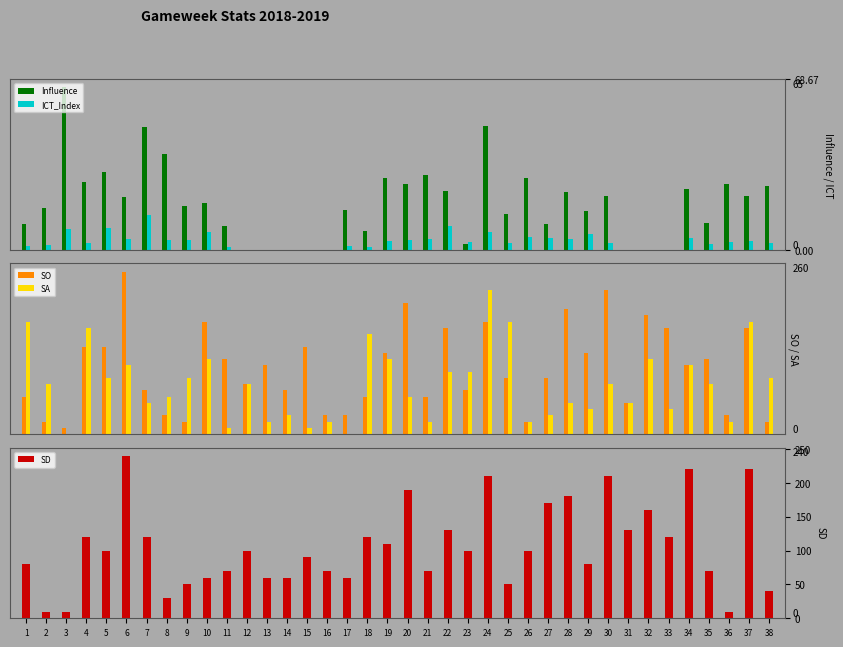

At how many categories does at least one series exceed 215?

5